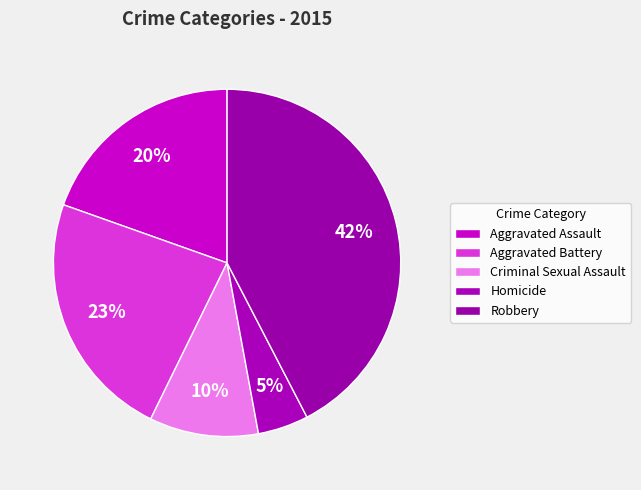

How many slices are in this pie chart?

5